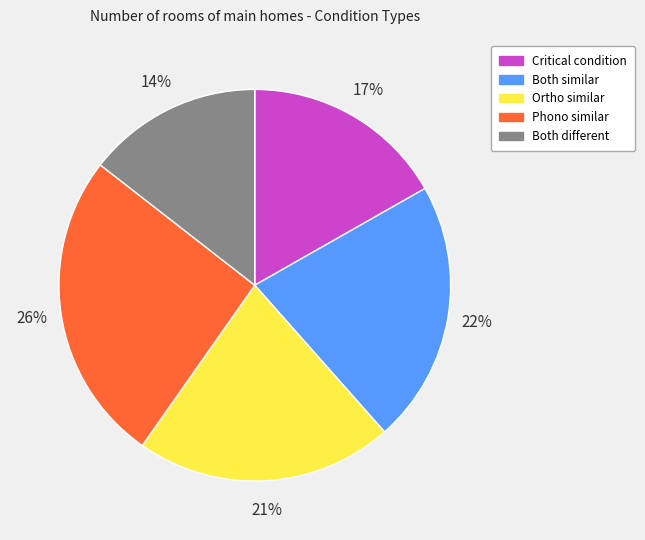

Which slice is the largest?

Phono similar